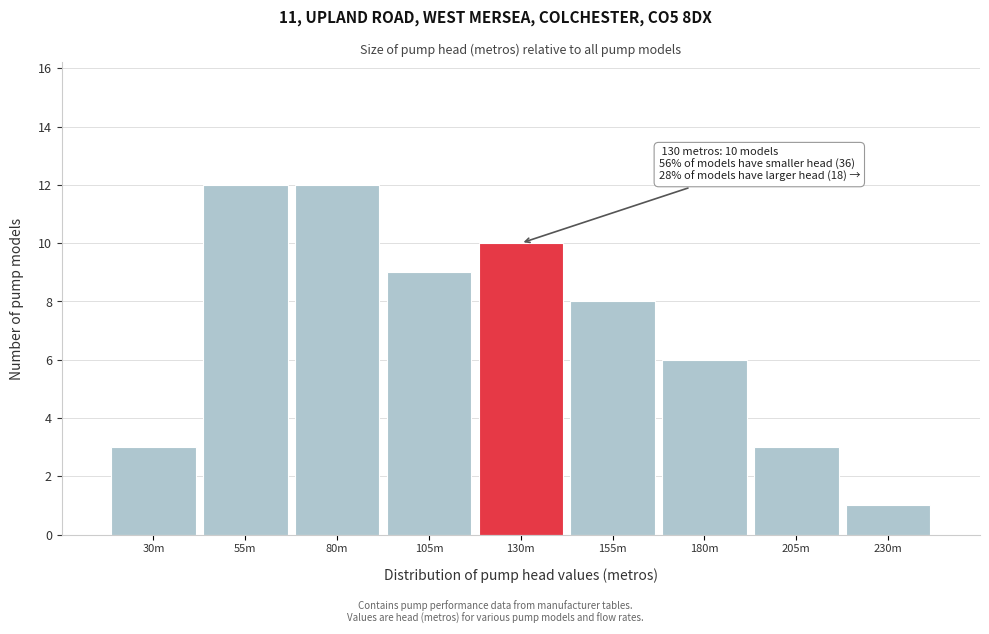

Reading left to right, what are all the values shown in this chart?

3	12	12	9	10	8	6	3	1